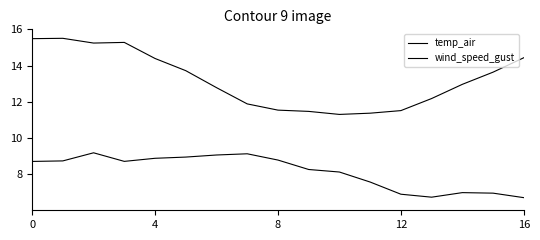

Does the chart display data point markers on the line(s)?

No